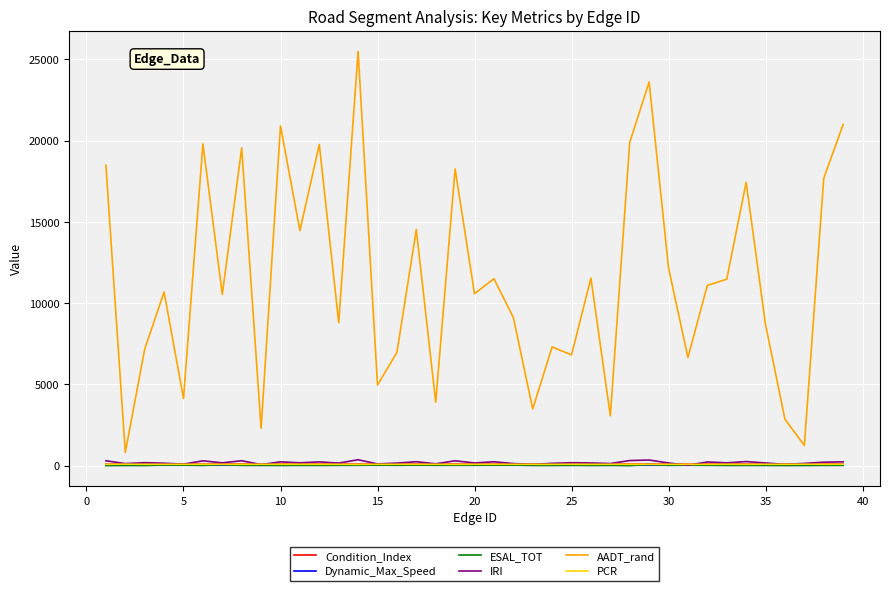

Which series has the widest spread of values?

AADT_rand